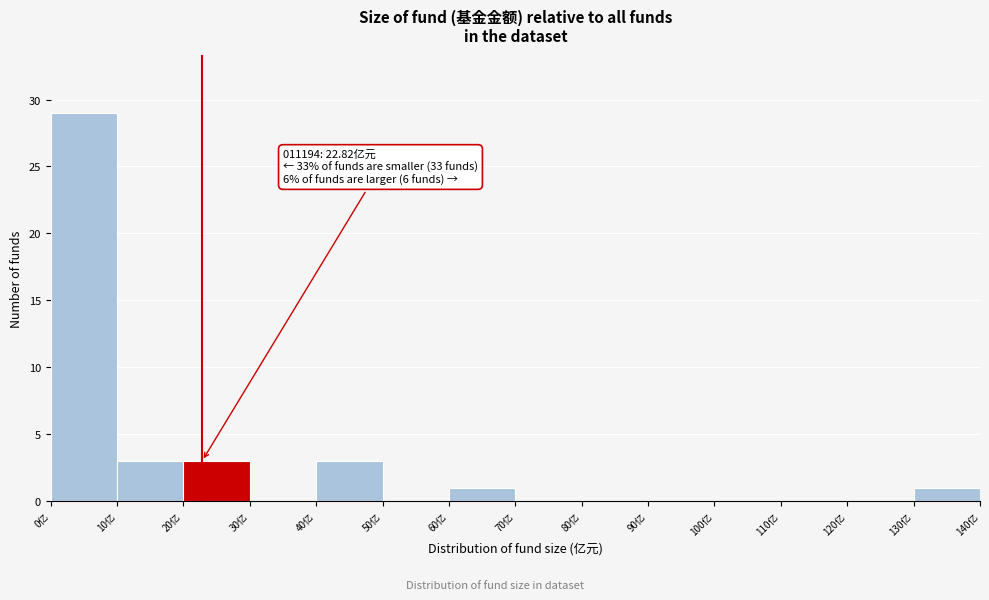

Which range on the x-axis has the tallest bar?

0 to 10